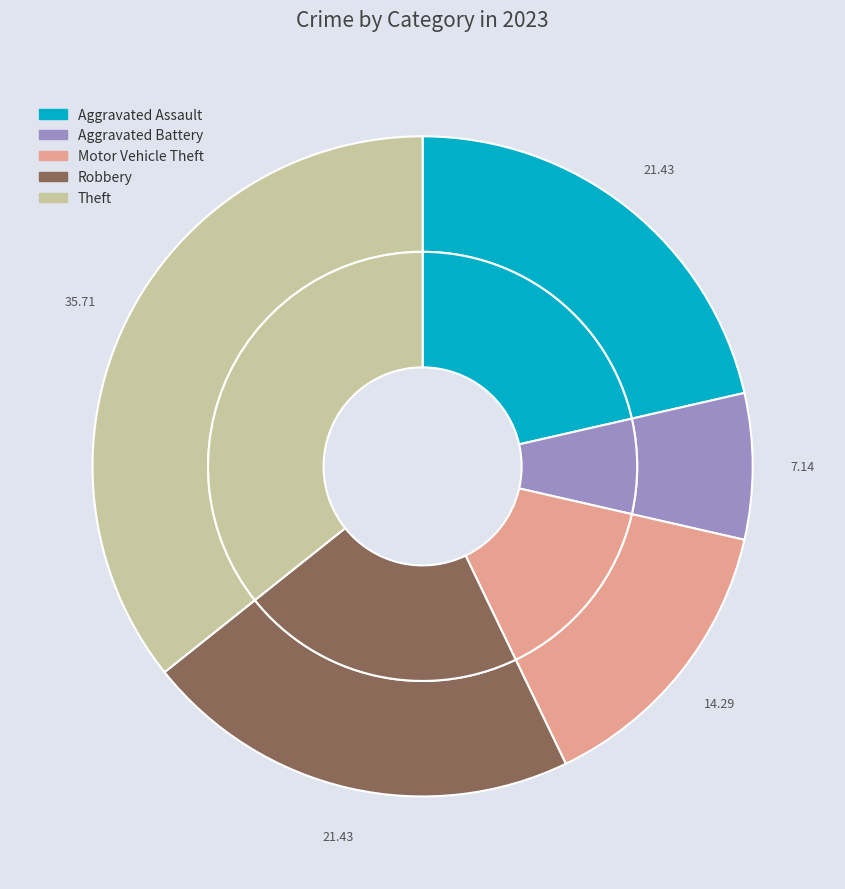

What percentage is the Theft slice, to the nearest percent?

36%